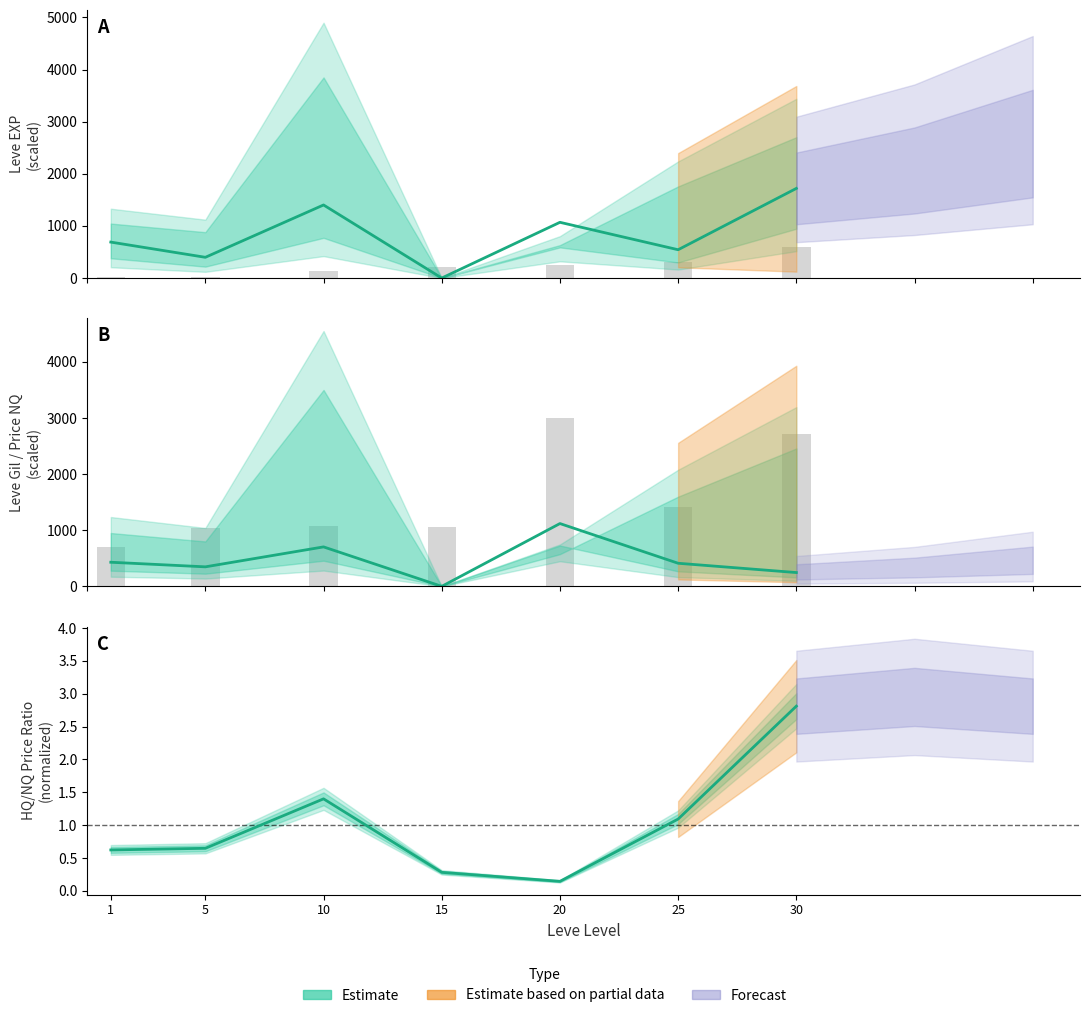

How many data points in Leve EXP are less than 216?

3